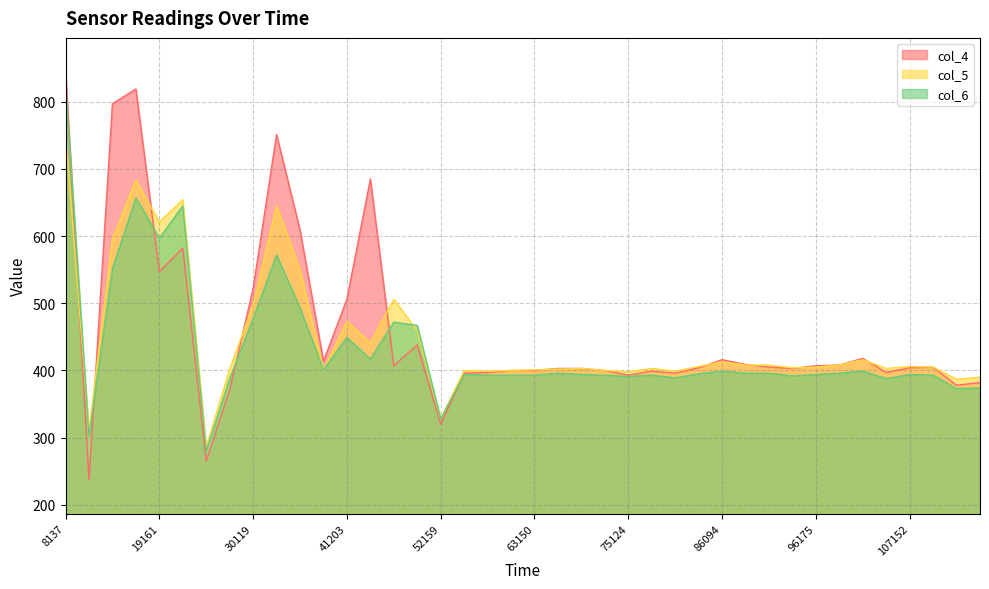

Which series changed the most between 13252 and 41203?

col_4